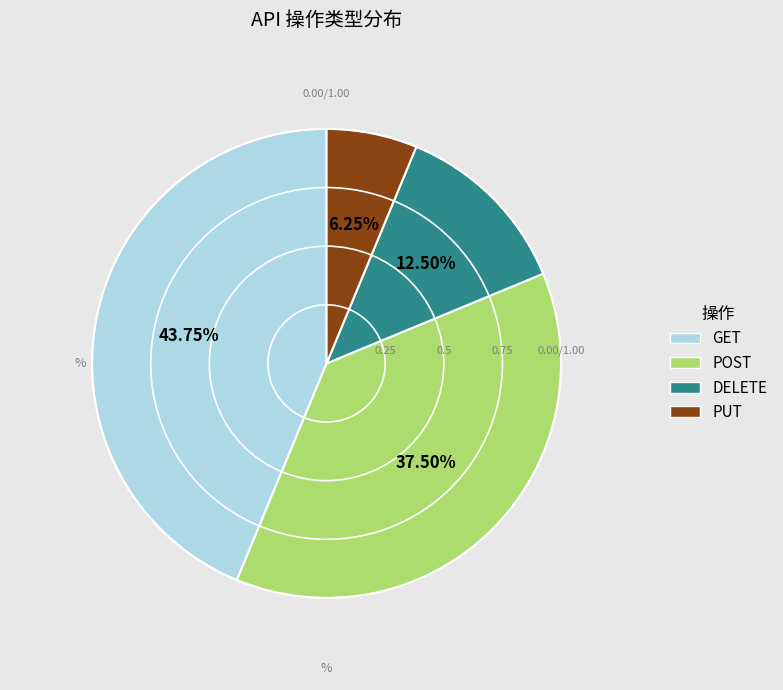

Does PUT represent more than half of the total?

No